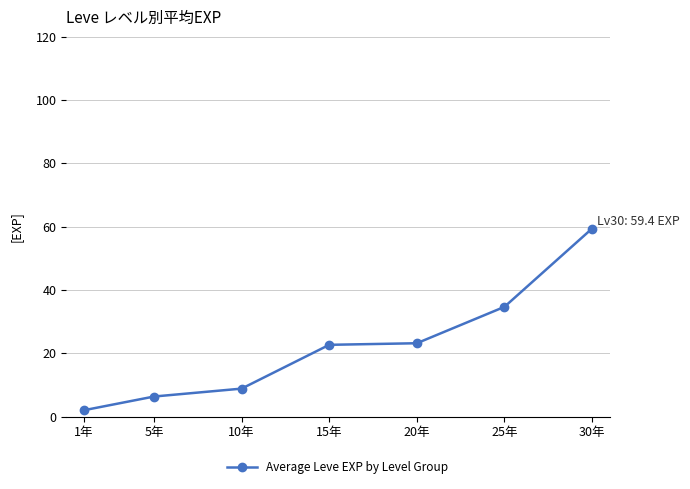

Reading right to left, list all the values displayed in this chart.

30年=59.4	25年=34.7	20年=23.2	15年=22.7	10年=8.8	5年=6.3	1年=2.0